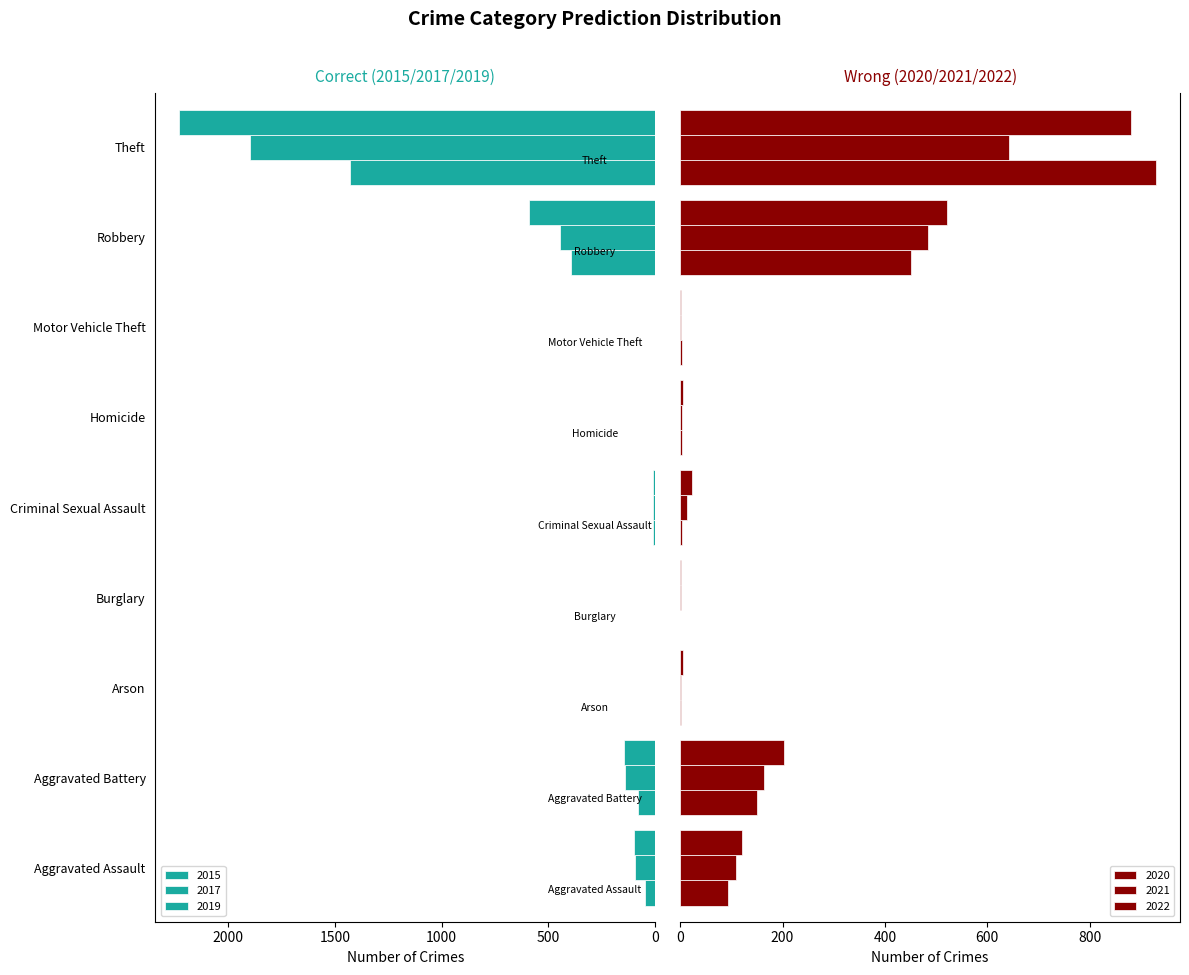

What is the value of the 2017 bar at the 8th from the left?

446